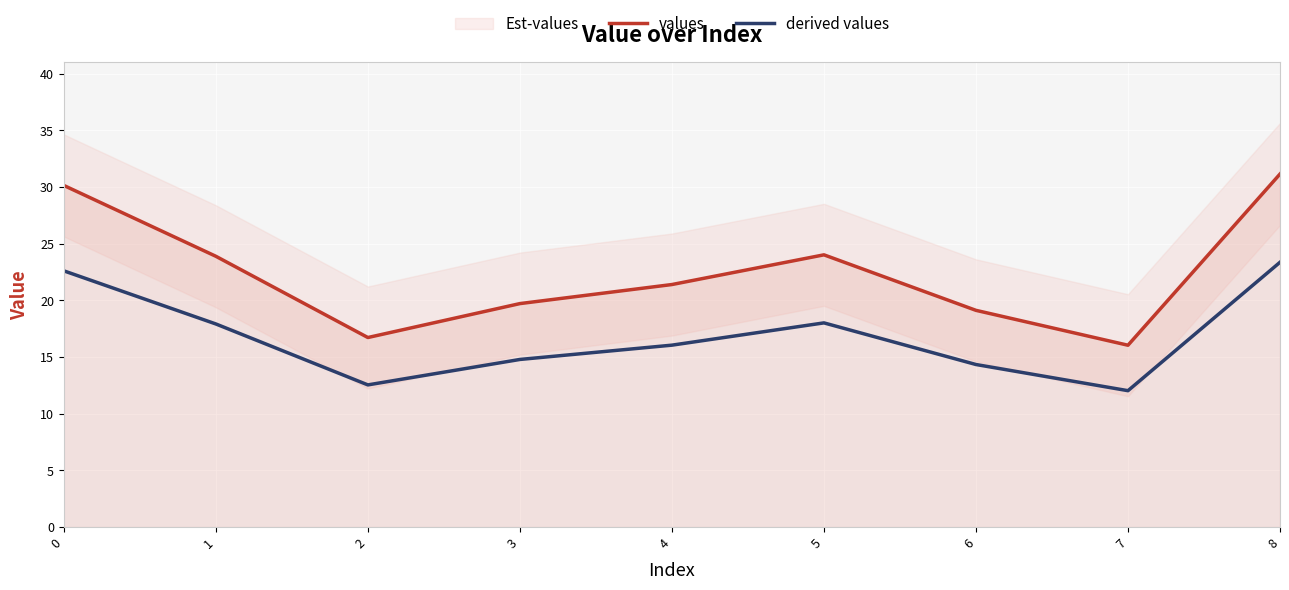

True or false: values and derived values cross at least once.

False